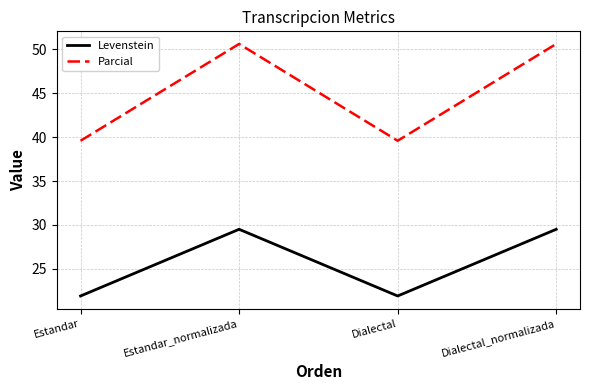

List the series in order of their overall mean, highest first.

Parcial, Levenstein